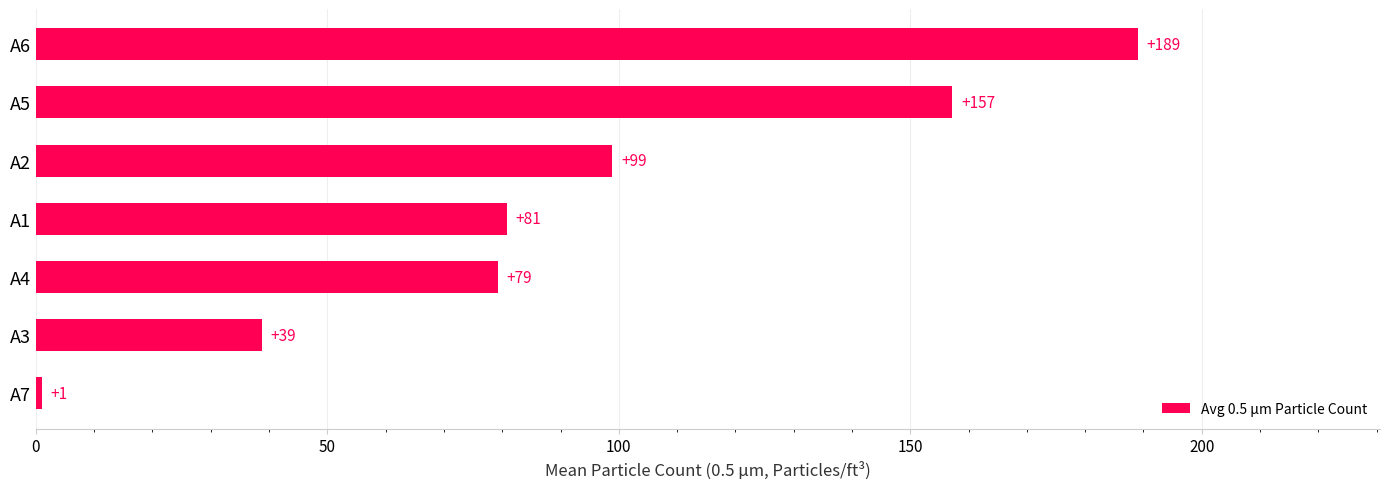

True or false: the data shows 103.7 at A5.

False